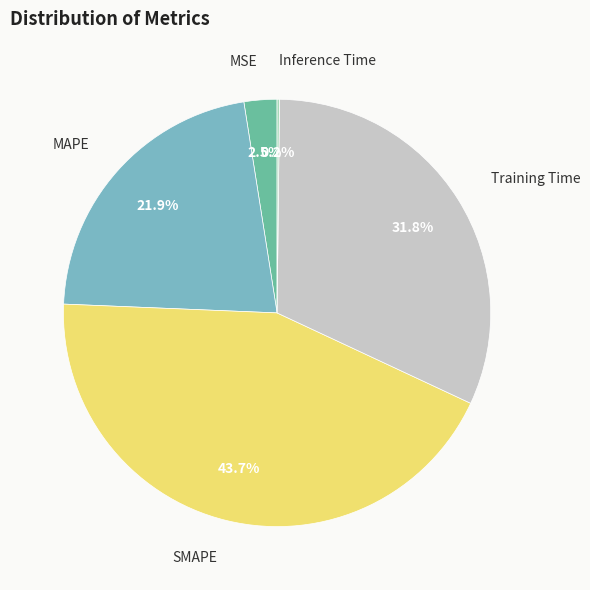

Is MSE the majority of the pie?

No